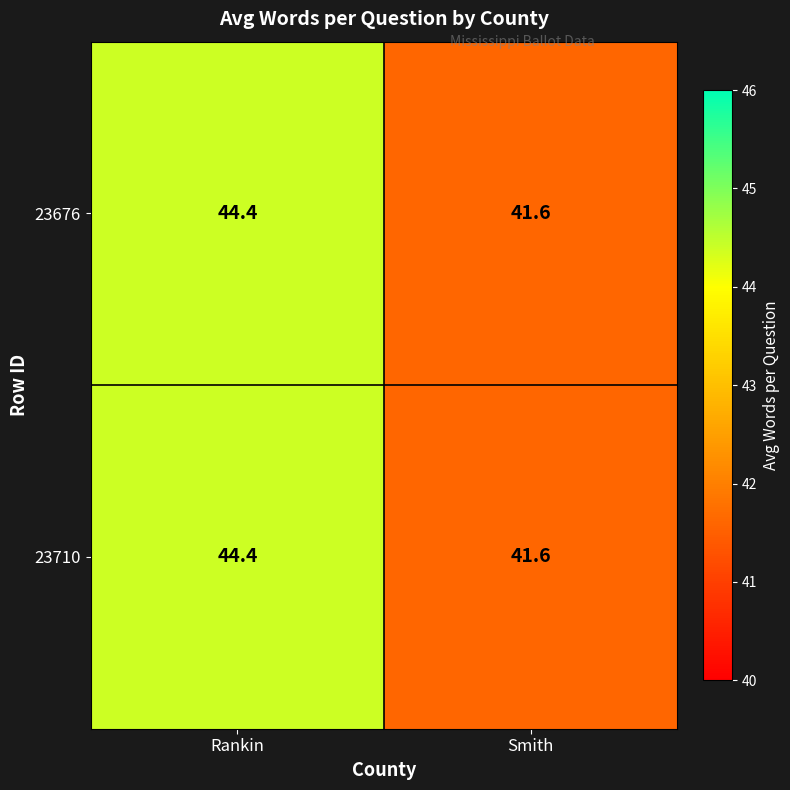

What is the greatest value displayed?

44.4